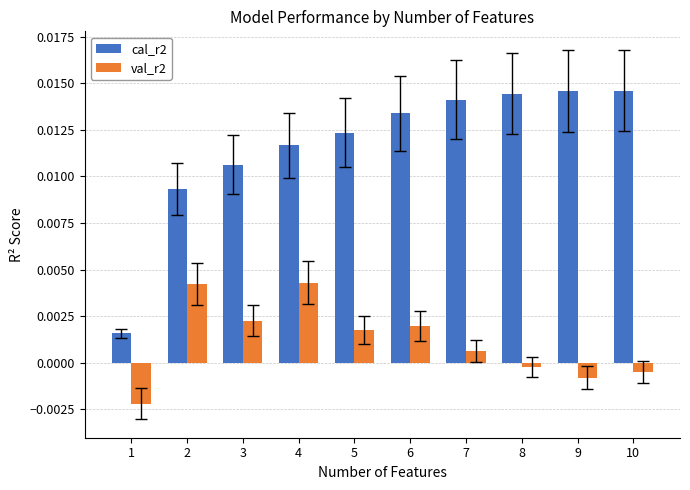

Rank the series by their average value, from highest to lowest.

cal_r2, val_r2